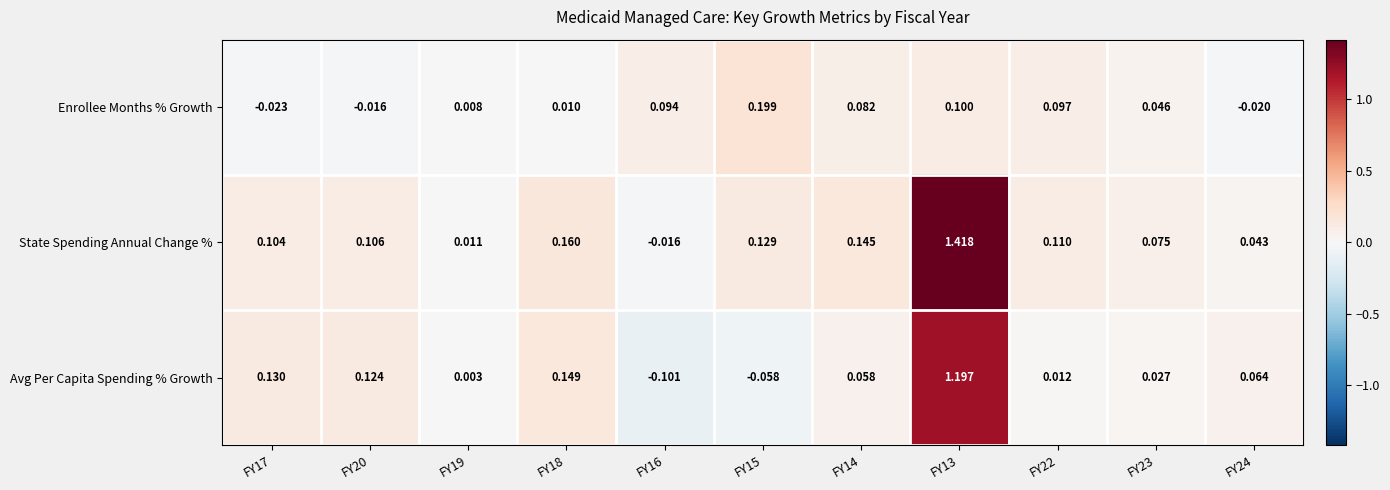

List the series in order of their peak value, lowest first.

Enrollee Months % Growth, Avg Per Capita Spending % Growth, State Spending Annual Change %